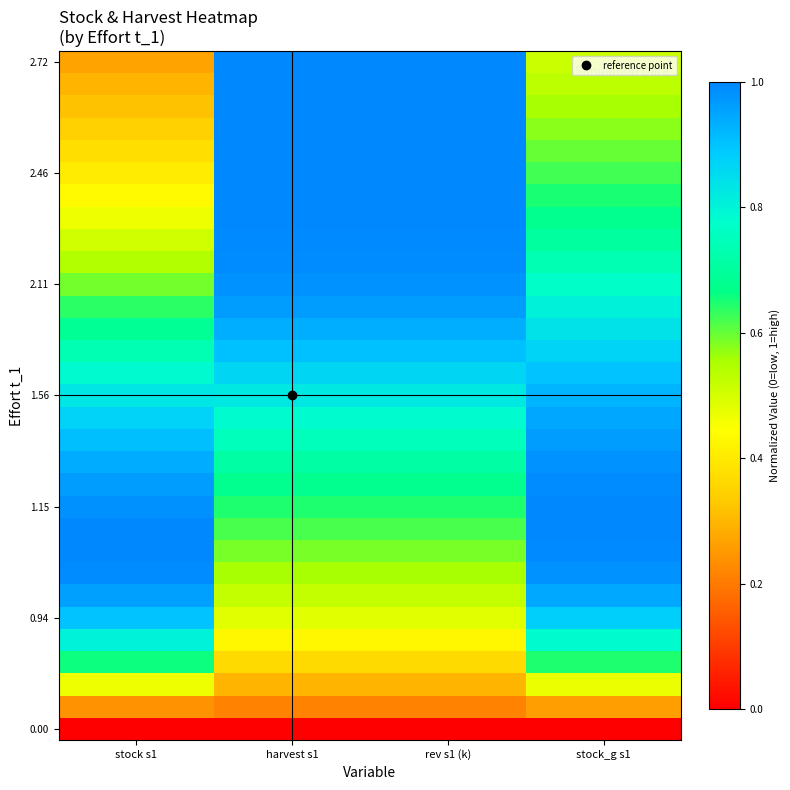

What is the spread (max minus min) of values at stock_g s1?

1.0